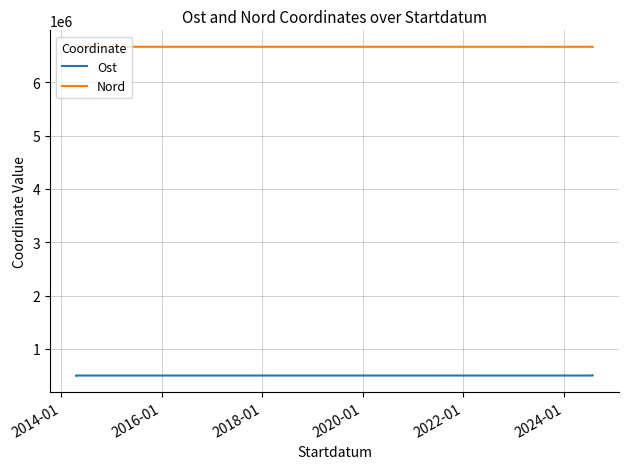

Is the value of Nord at 2014-01 greater than the value of Ost at 2024-01?

Yes